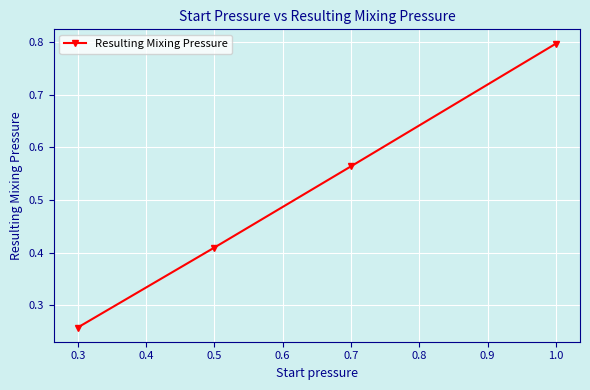

True or false: the data shows 1.2 at 1.0.

False